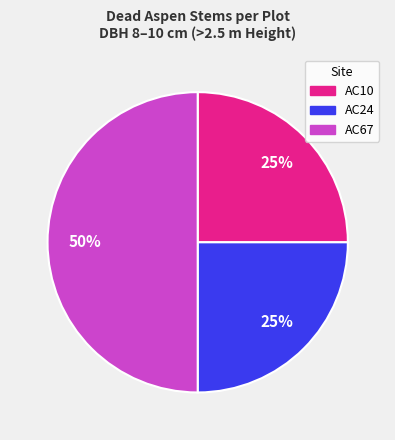

To the nearest percent, what is the average slice percentage?

33%